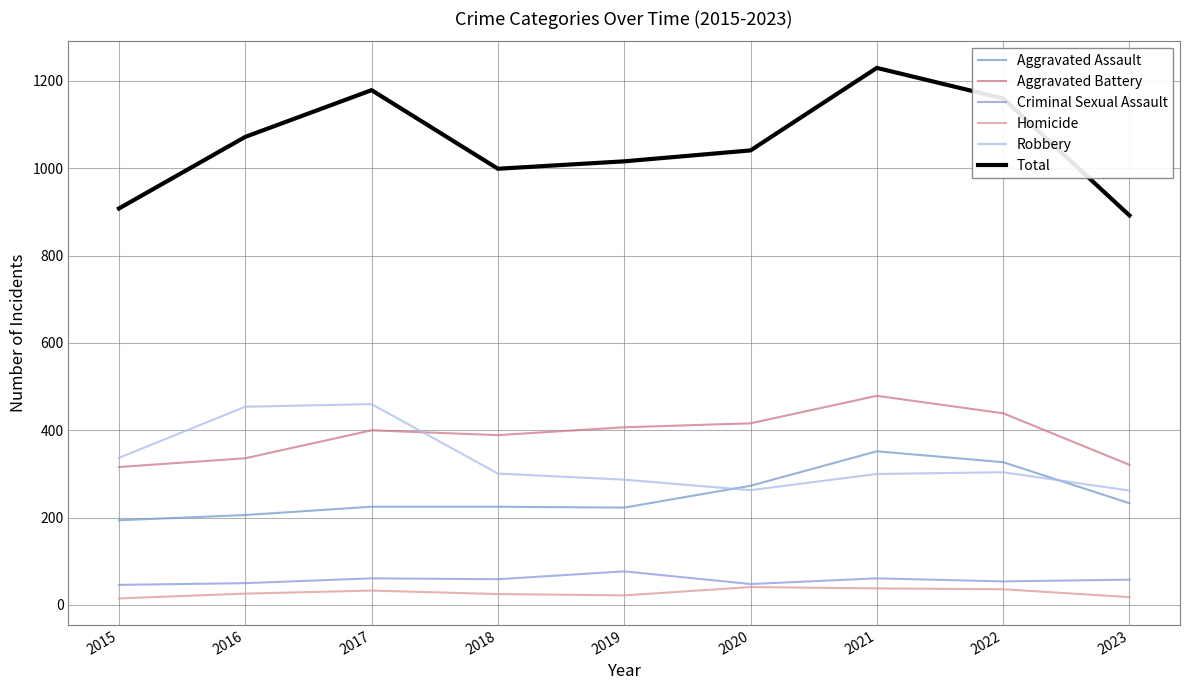

At which label does Homicide first exceed 26?

2017